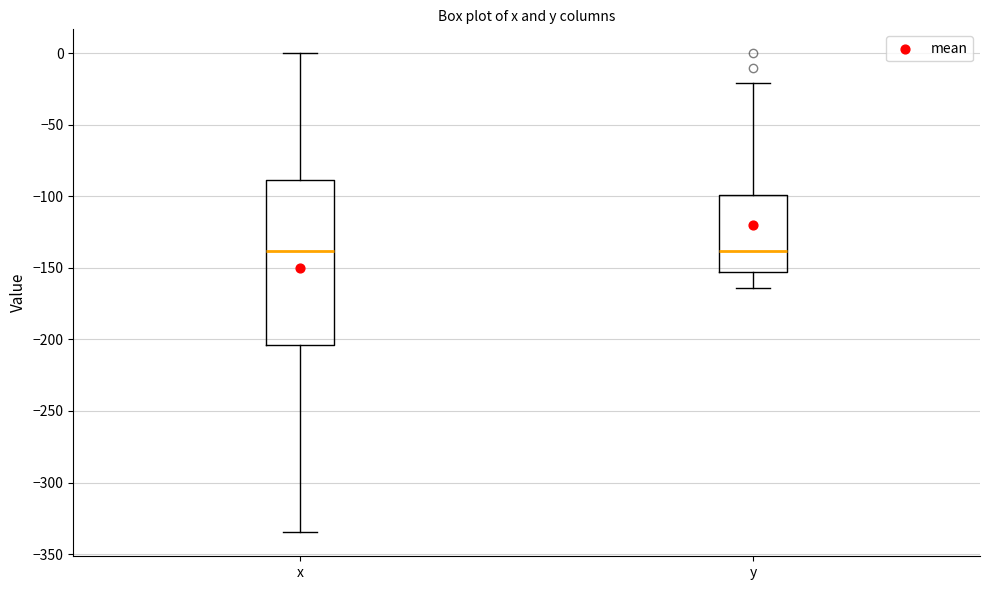

Which box is the tallest, from its lower edge to its upper edge?

x